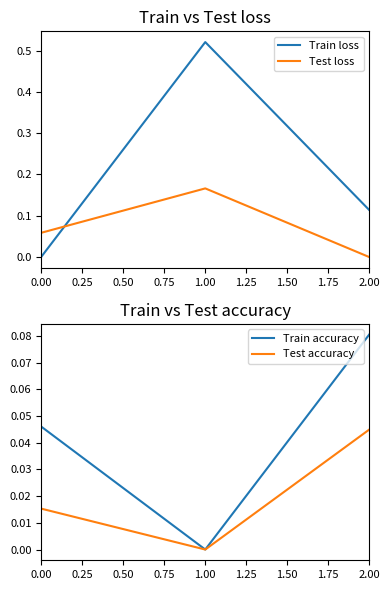

At which label does Train loss reach its peak?

1.00